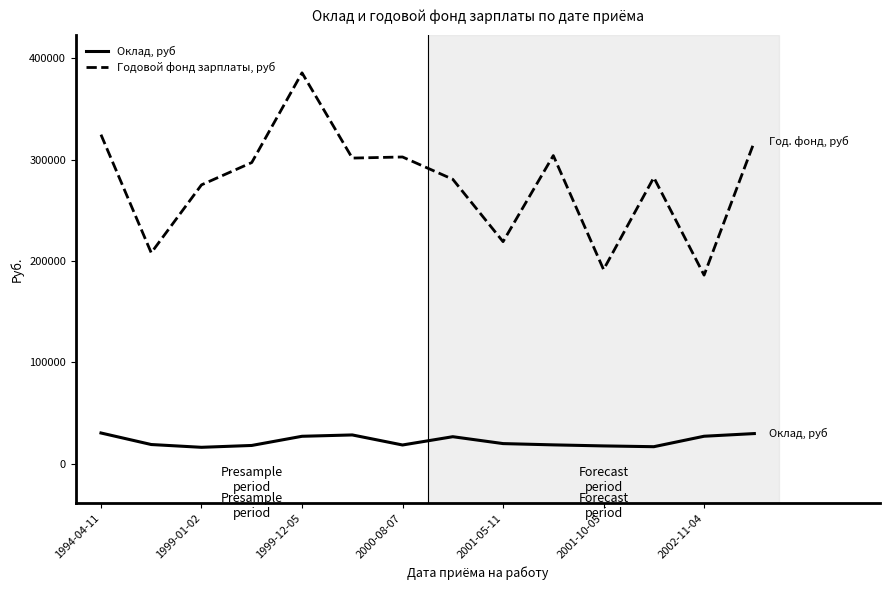

List the series in order of their peak value, lowest first.

Оклад, руб, Годовой фонд зарплаты, руб